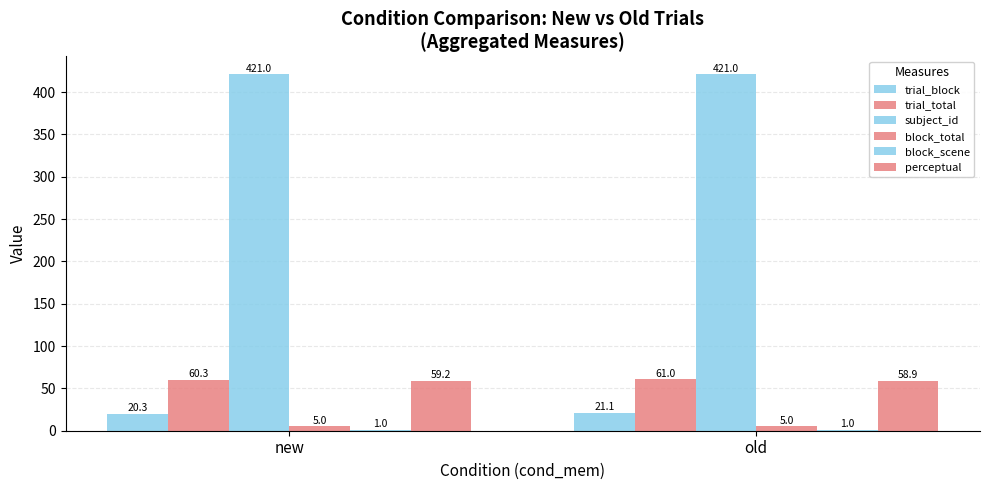

Which label corresponds to the largest value in the chart?

new